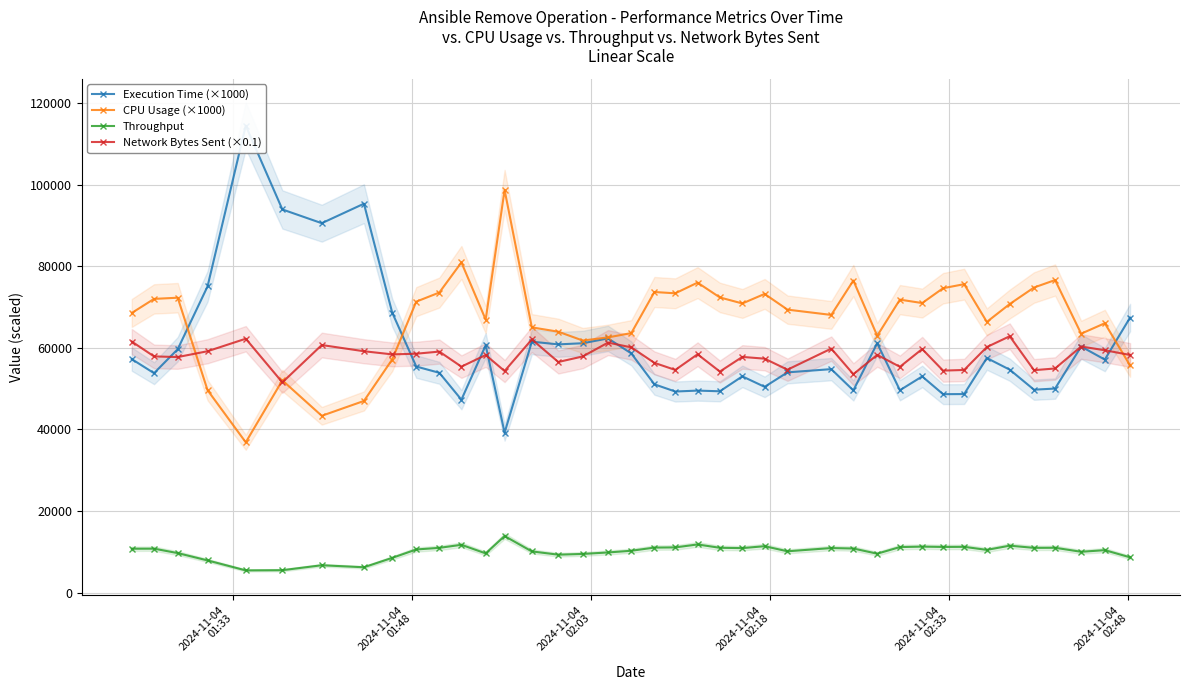

What is the value of the Throughput point at the 10th from the left?

10567.7